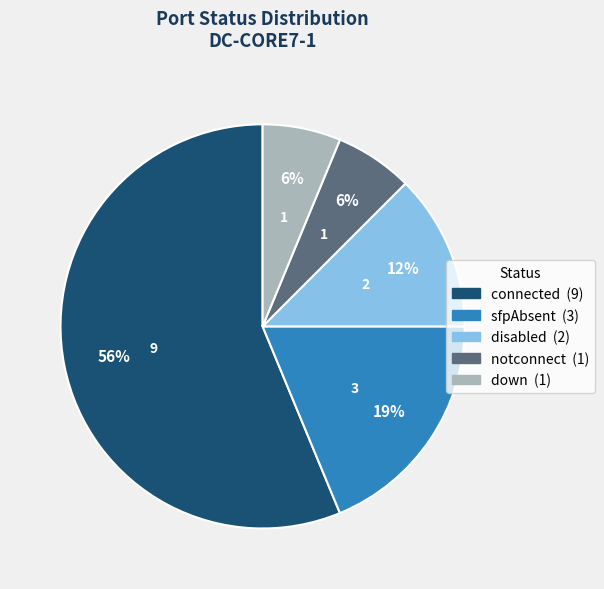

Is there a majority slice in this chart?

Yes